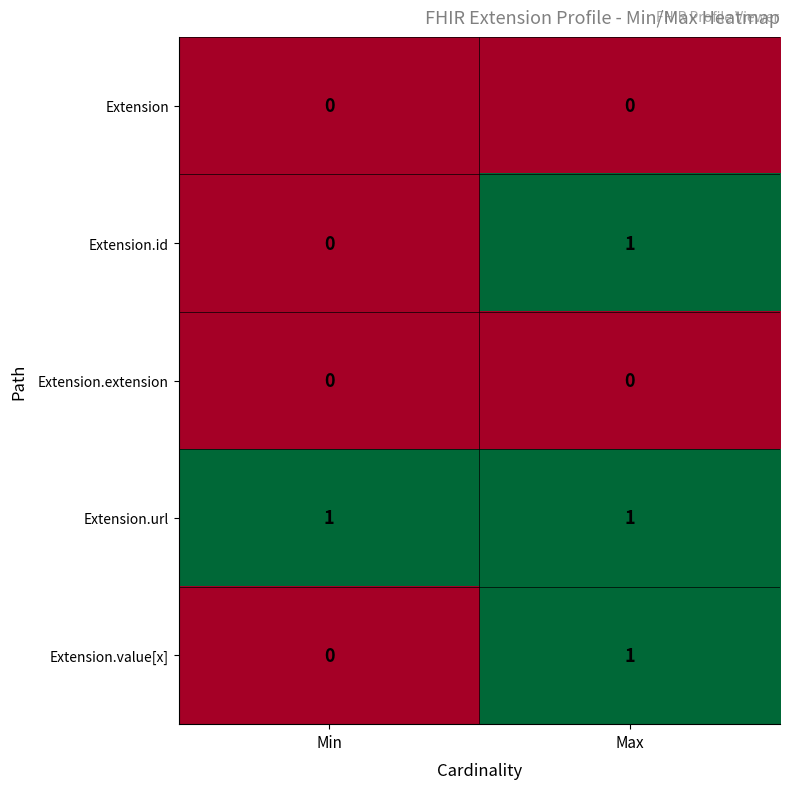

At which category is the sum across all series the highest?

Max